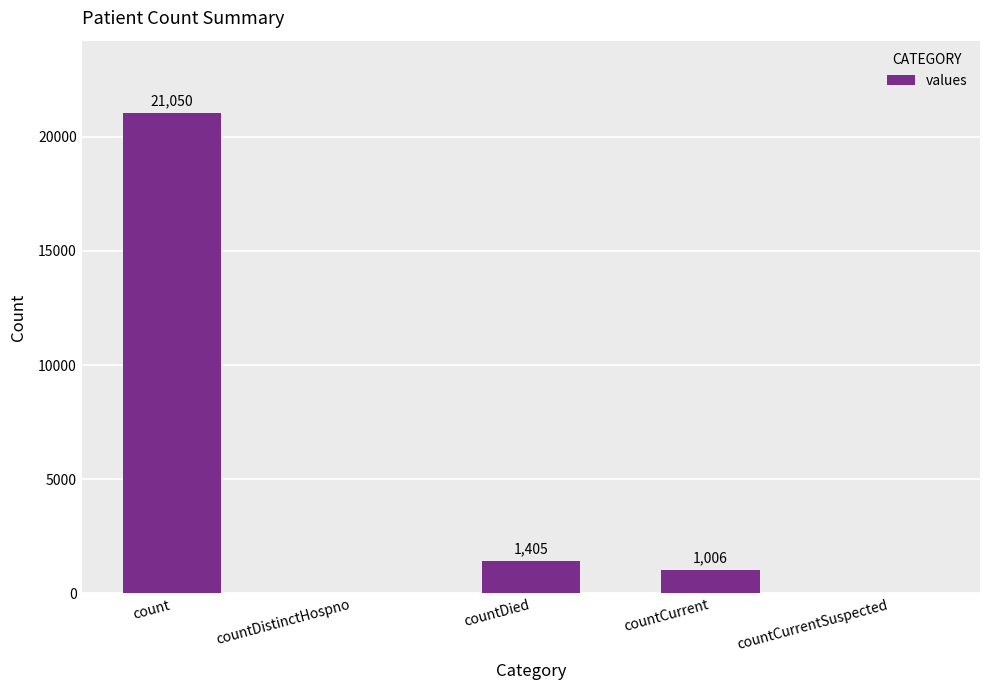

Which label corresponds to the largest value in the chart?

count